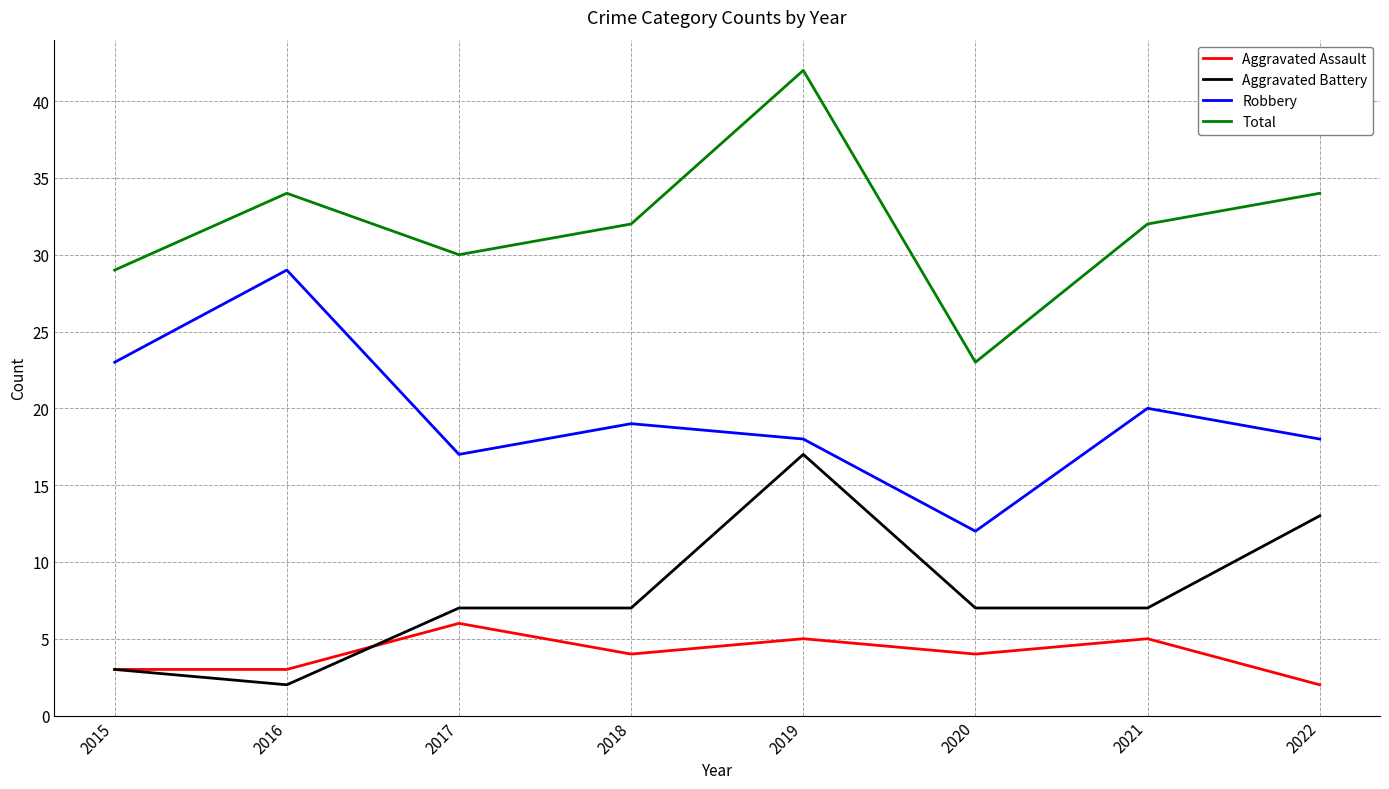

True or false: Aggravated Battery and Robbery cross at least once.

False